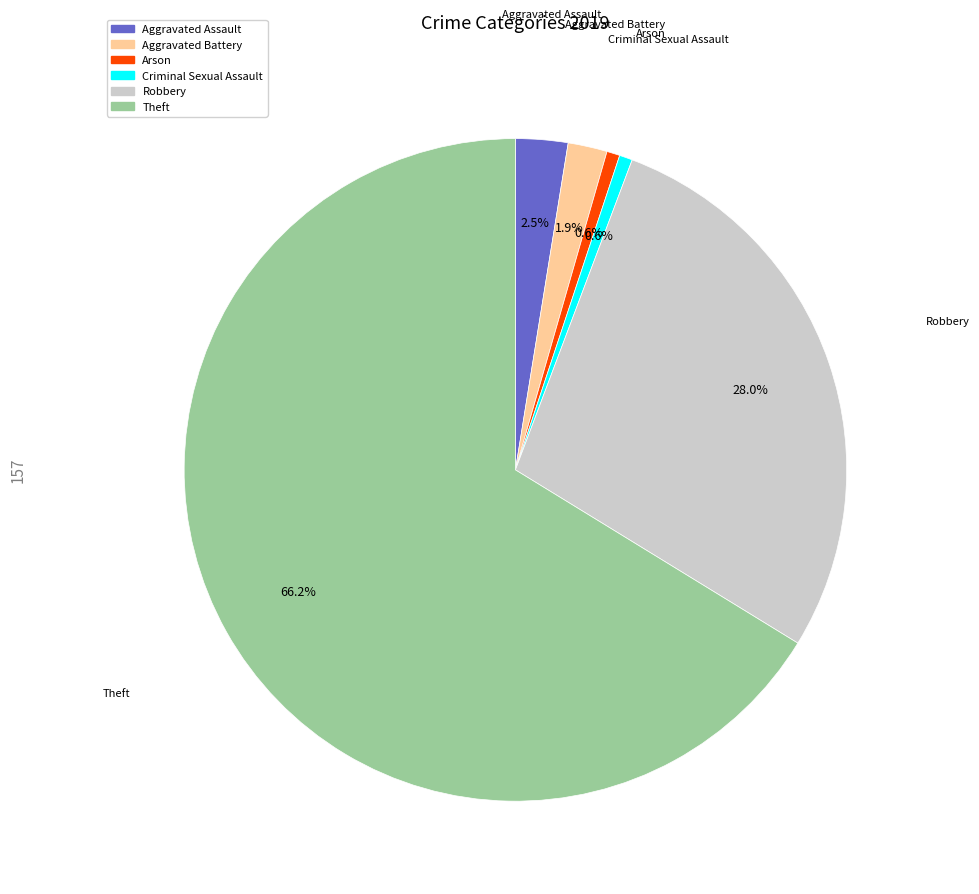

Is there any slice that represents more than half of the pie?

Yes